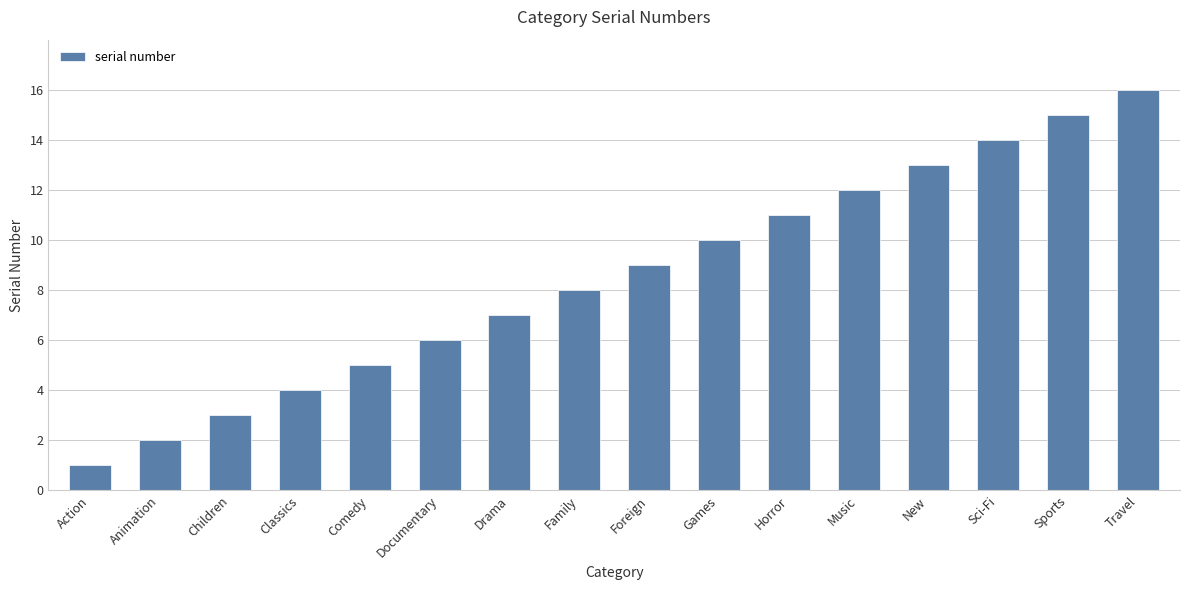

What is the approximate value at Music?

12